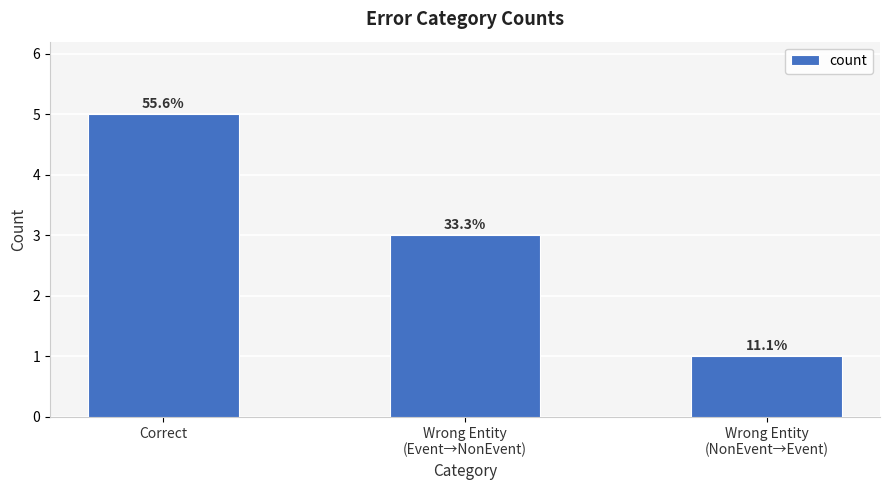

Does the chart contain any negative values?

No